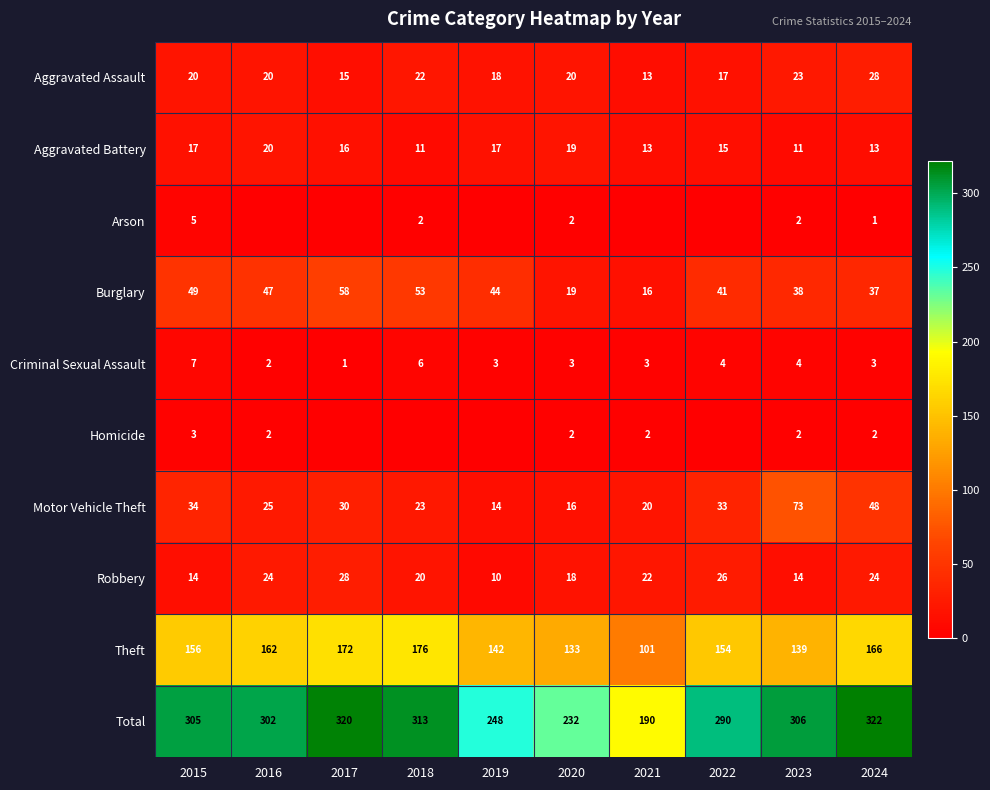

What is the highest value of the Burglary series?

58